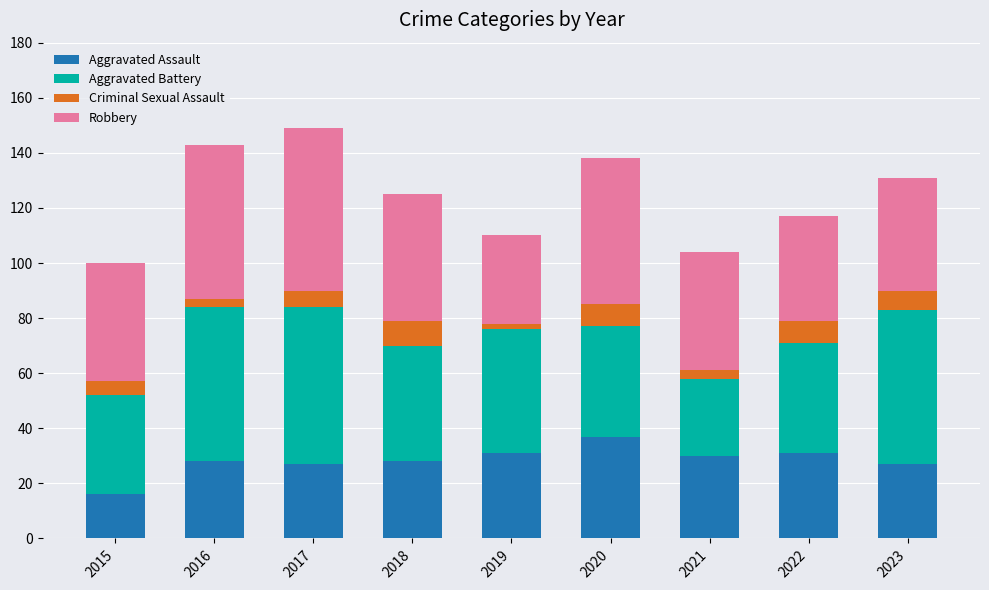

Which category has the lowest value in the Aggravated Assault series?

2015